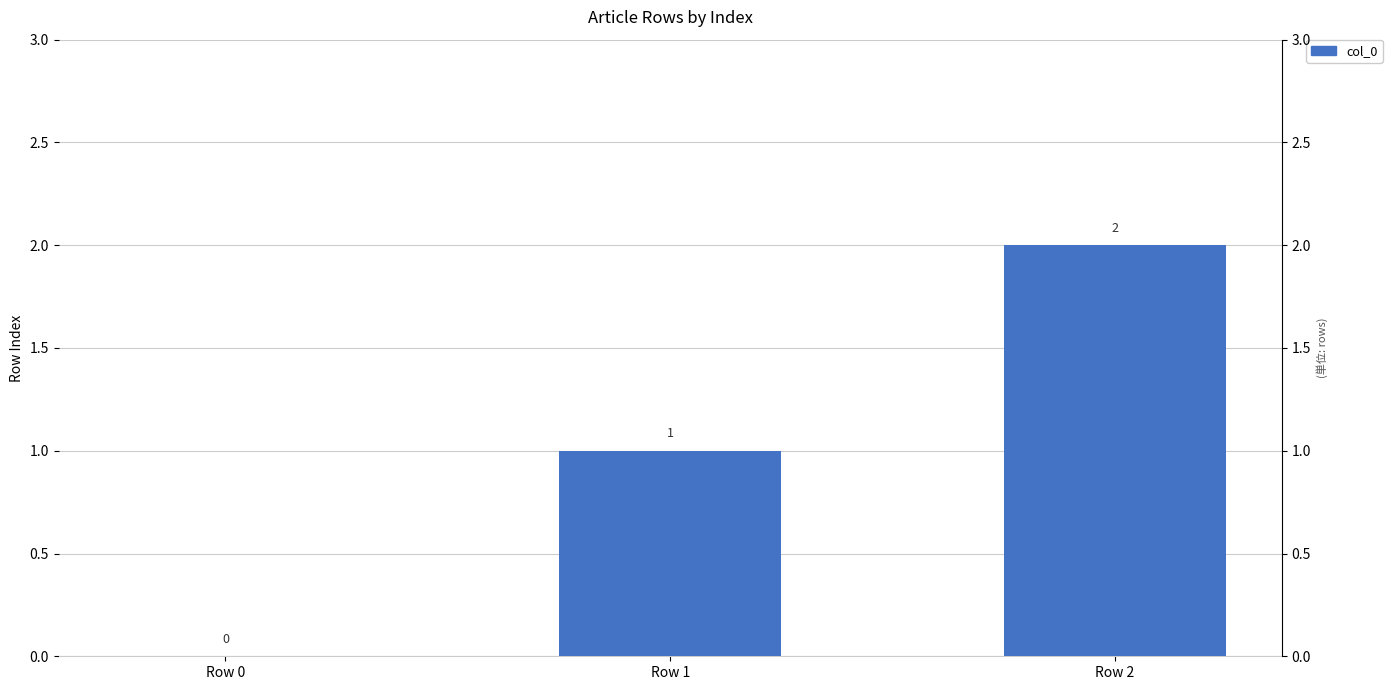

What is the value of the 2nd bar from the left?

1